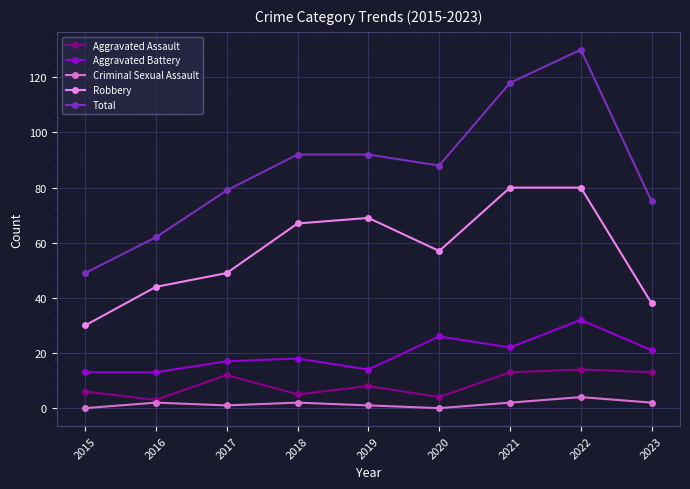

True or false: Robbery and Total cross at least once.

False